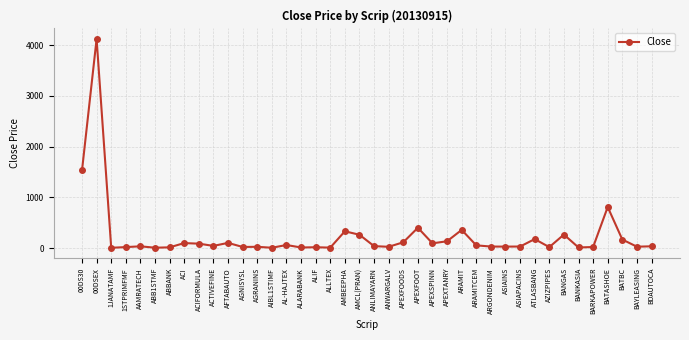

Approximately how many times larger is the value at ACTIVEFINE compared to 1STPRIMFMF?

2.2